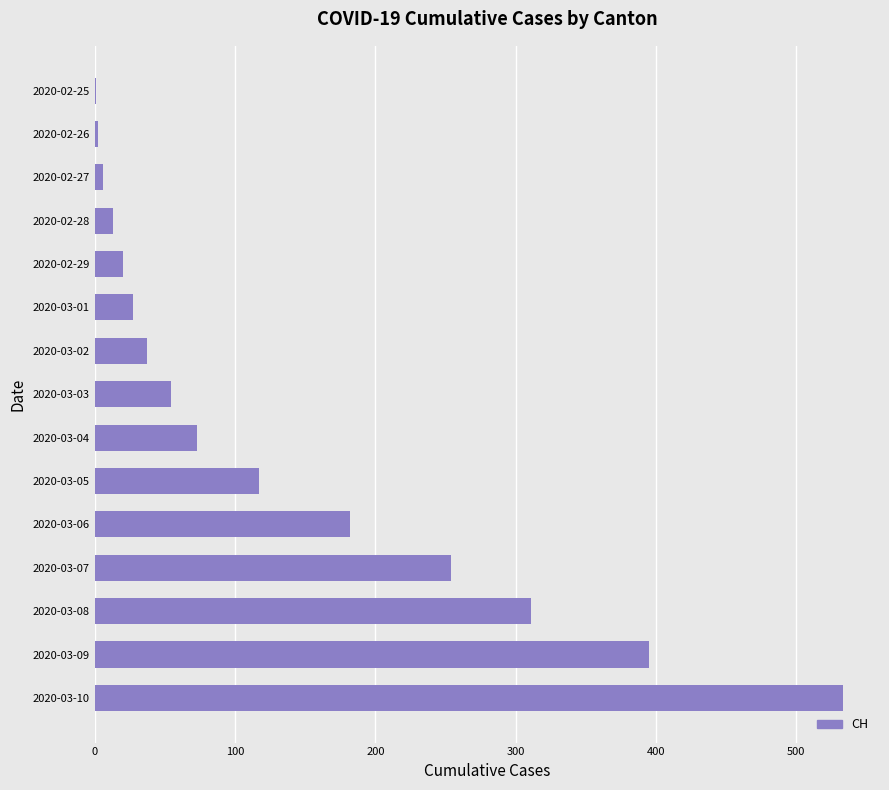

What is the sum of all values?

2025